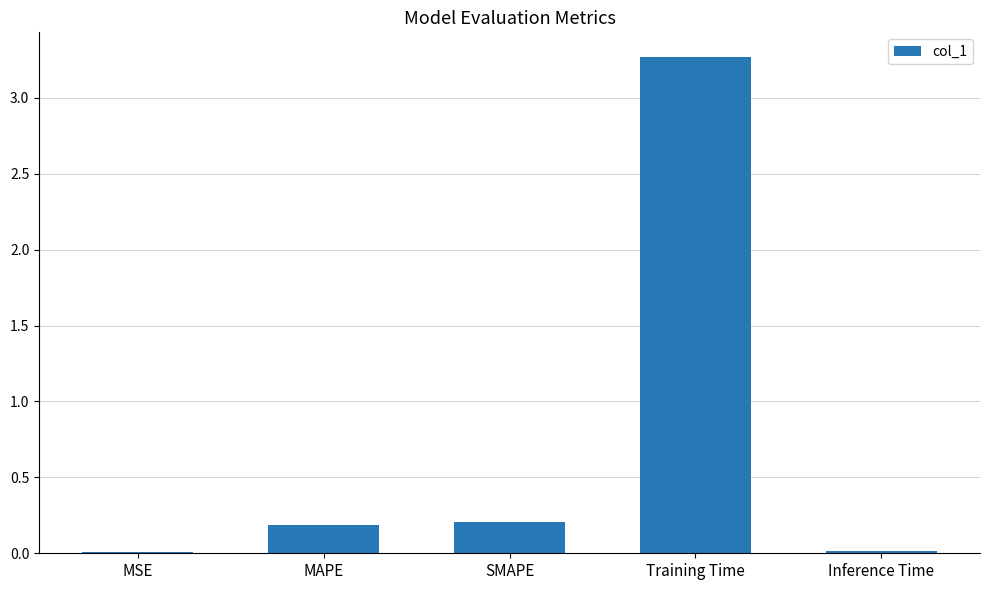

Are the bars horizontal?

No